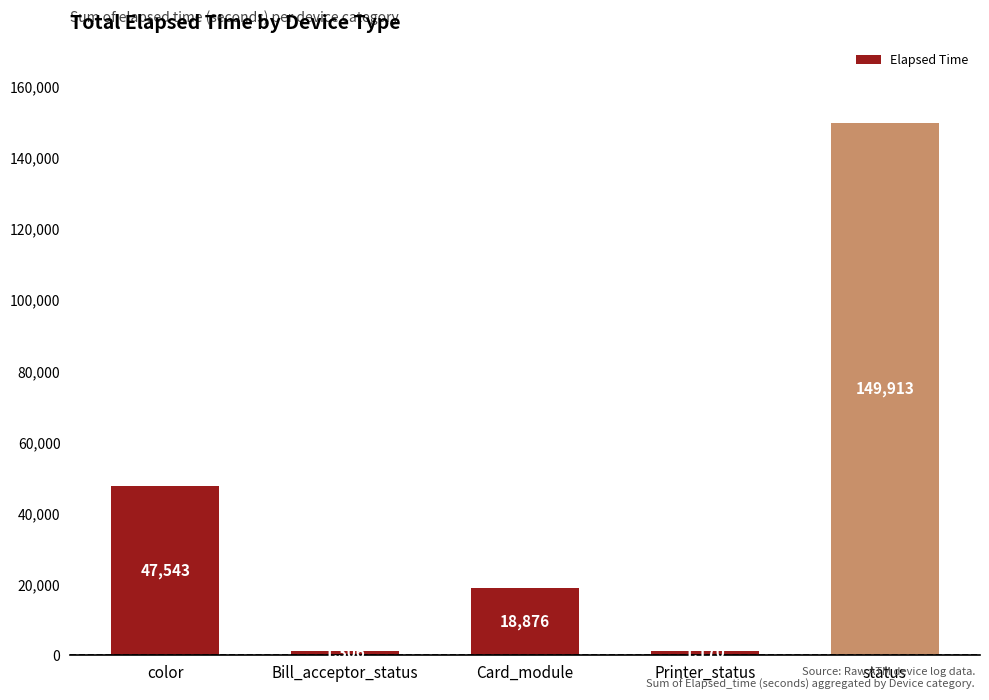

The chart shows a value of 149913 at status. True or false?

True